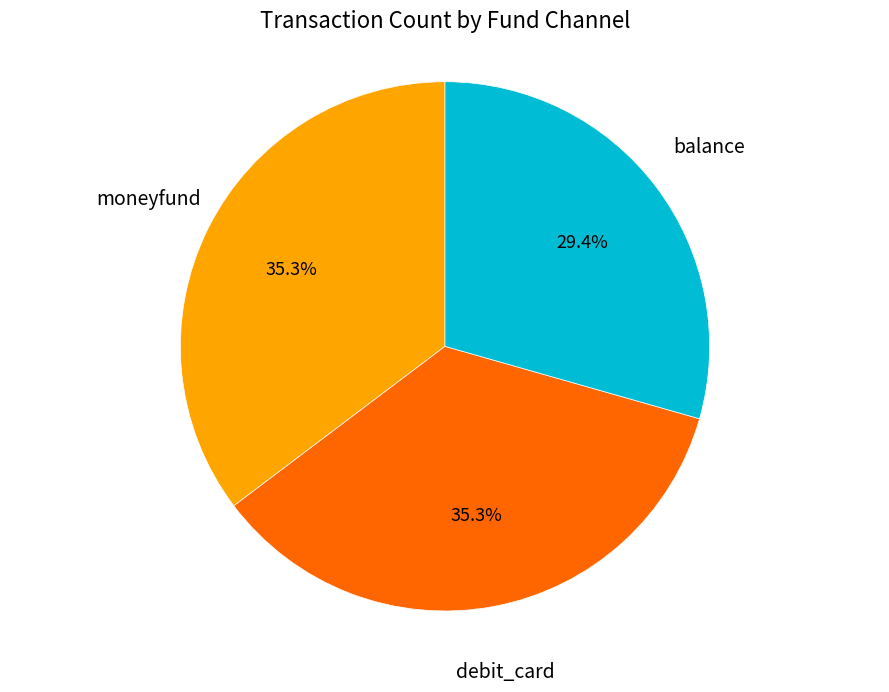

Is there a majority slice in this chart?

No